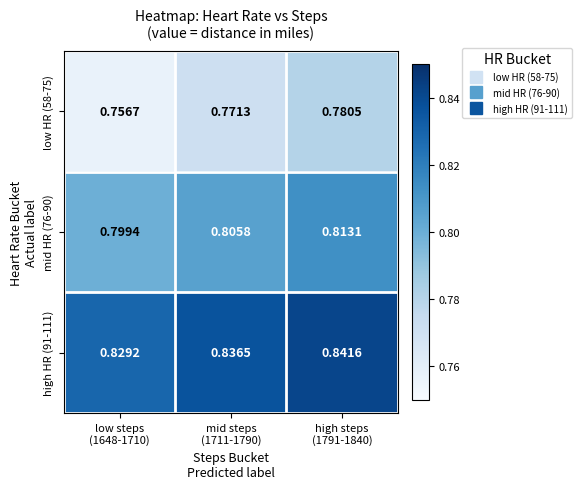

What is the spread (max minus min) of values at high steps
(1791-1840)?

0.1